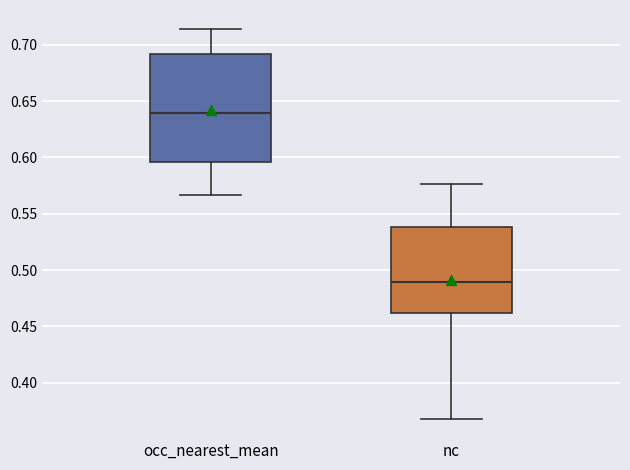

Reading left to right, transcribe this box plot: for each box, give where its median line is, the range the box spans, and where its two whiskers end, as read against the y-axis. The values are not printed on the chart, so give them approximately, as read against the axis.

occ_nearest_mean: median 0.640, box 0.595 to 0.690, whiskers 0.565 to 0.715
nc: median 0.490, box 0.460 to 0.540, whiskers 0.370 to 0.575